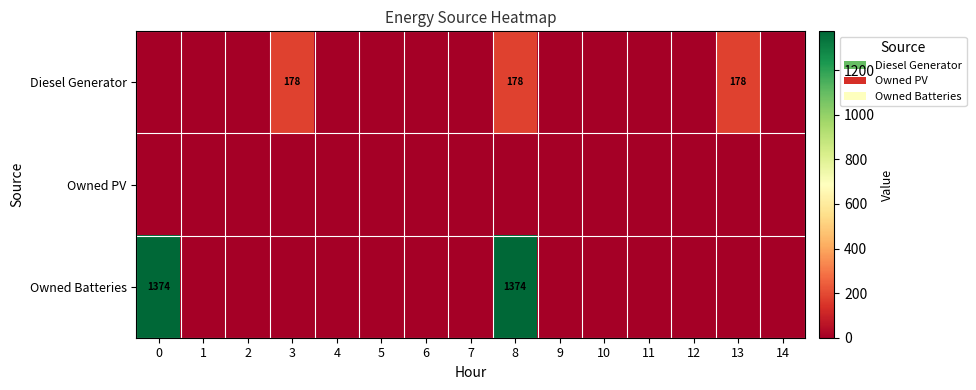

What is the difference between the second highest and second lowest values in the row_2 series?

1374